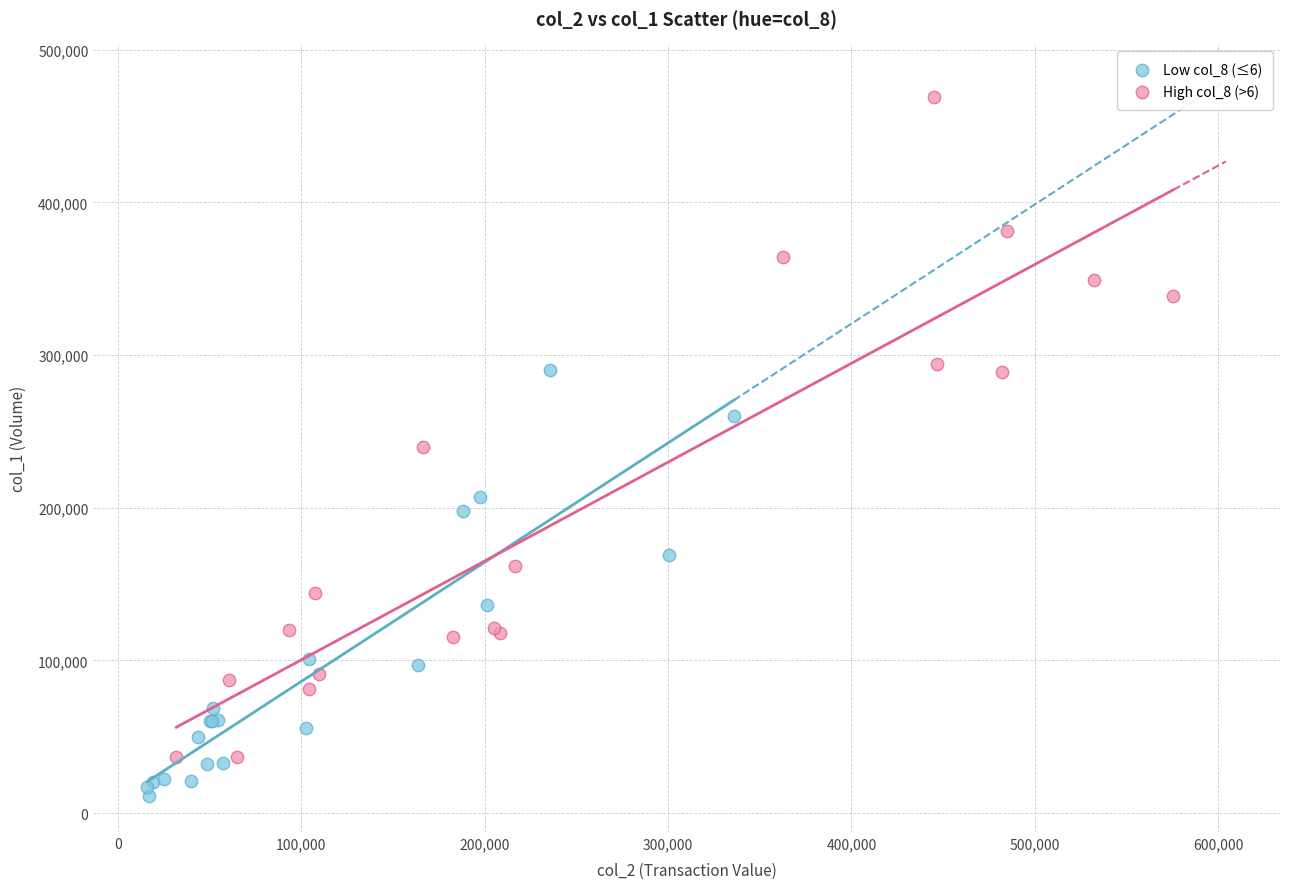

Which series reaches the maximum Y coordinate?

High col_8 (>6)